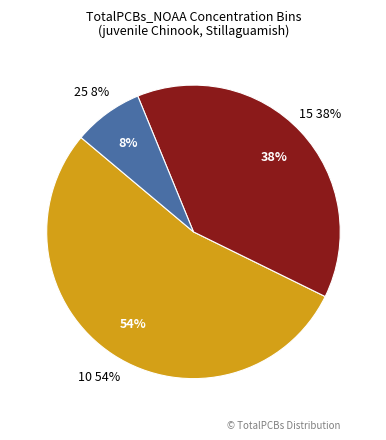

Which category accounts for the majority?

10